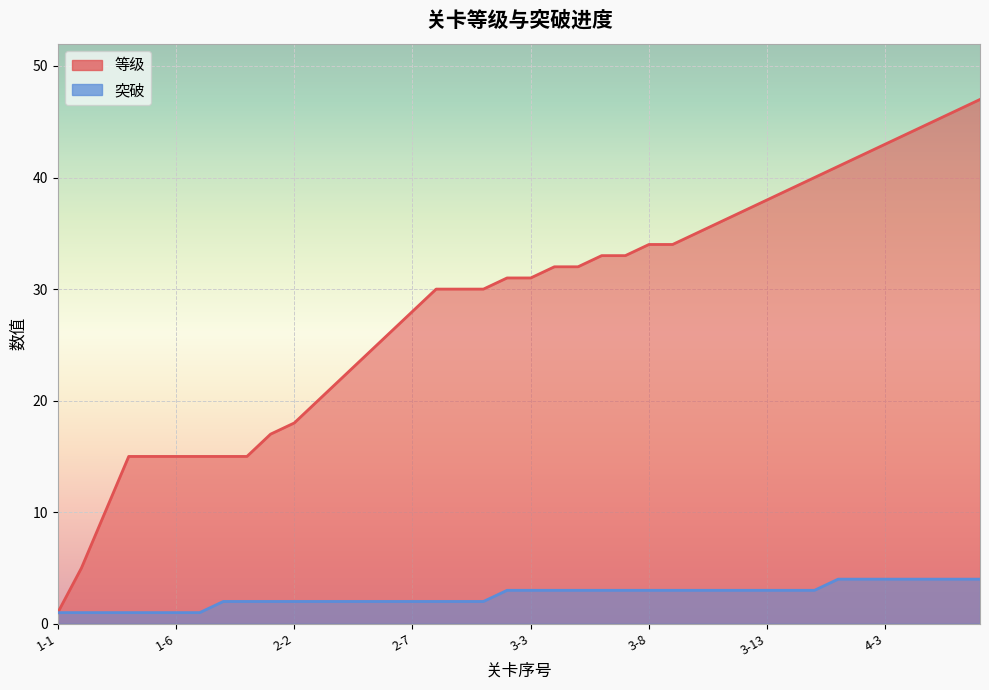

True or false: 等级 and 突破 cross at least once.

False